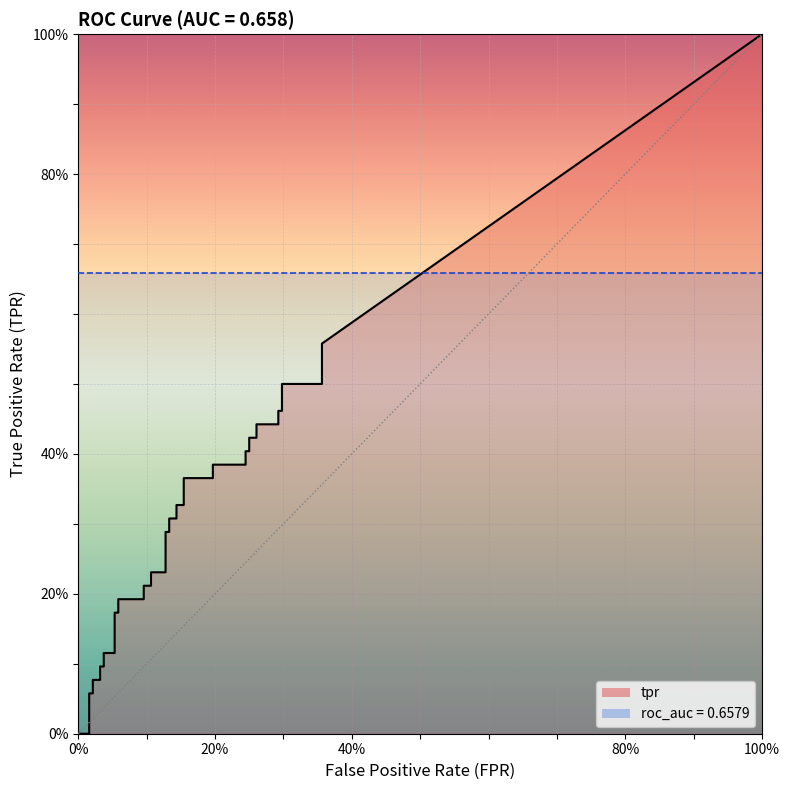

Reading left to right, list all the values displayed in this chart.

fpr: 0.0	0.0	0.0	0.0	0.0	0.0	0.0	0.0	0.0	0.0	0.1	0.1	0.1	0.1	0.1	0.1	0.1	0.1	0.1	0.1	0.1	0.1	0.1	0.1	0.2	0.2	0.2	0.2	0.2	0.2	0.2	0.2	0.3	0.3	0.3	0.3	0.3	0.3	0.4	0.4
tpr: 0.0	0.0	0.0	0.1	0.1	0.1	0.1	0.1	0.1	0.1	0.1	0.2	0.2	0.2	0.2	0.2	0.2	0.2	0.2	0.3	0.3	0.3	0.3	0.3	0.3	0.4	0.4	0.4	0.4	0.4	0.4	0.4	0.4	0.4	0.4	0.5	0.5	0.5	0.5	0.6